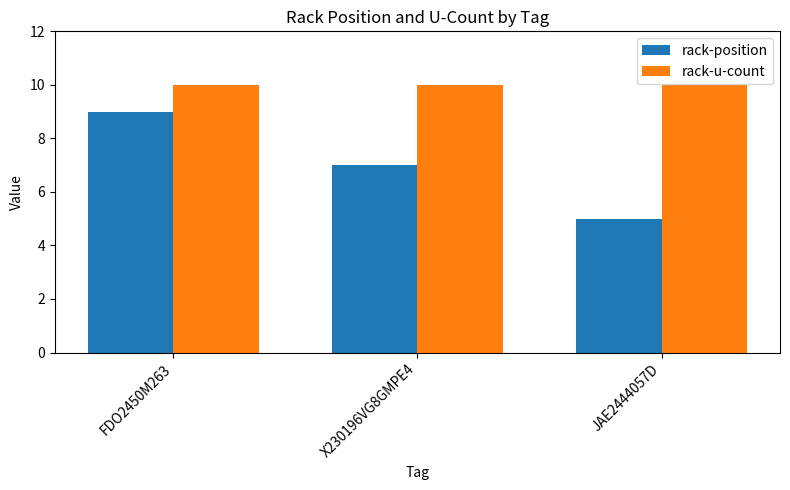

Rank the series by their average value, from lowest to highest.

rack-position, rack-u-count